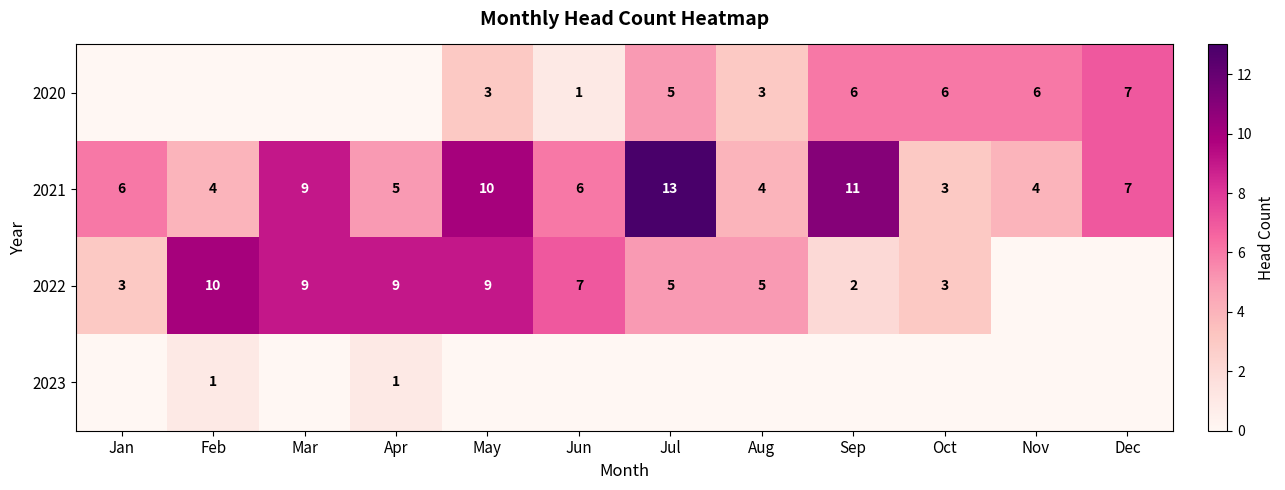

What is the difference between the second highest and second lowest values in the 2021 series?

7